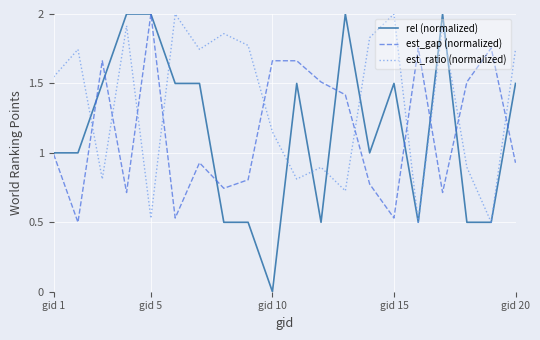

Which series has the largest total across all categories?

est_ratio (normalized)